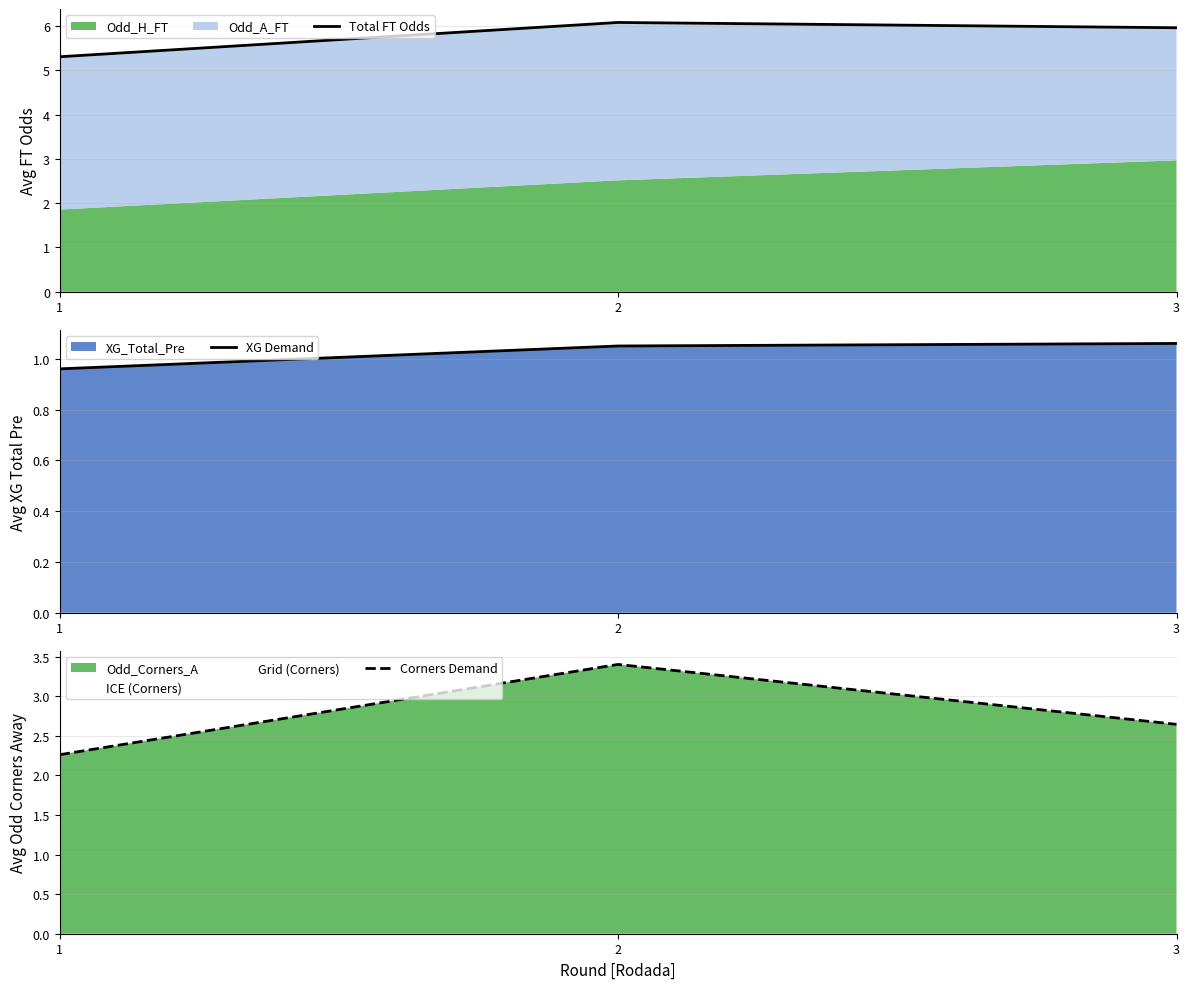

What is the sum of all XG Demand values?

3.1